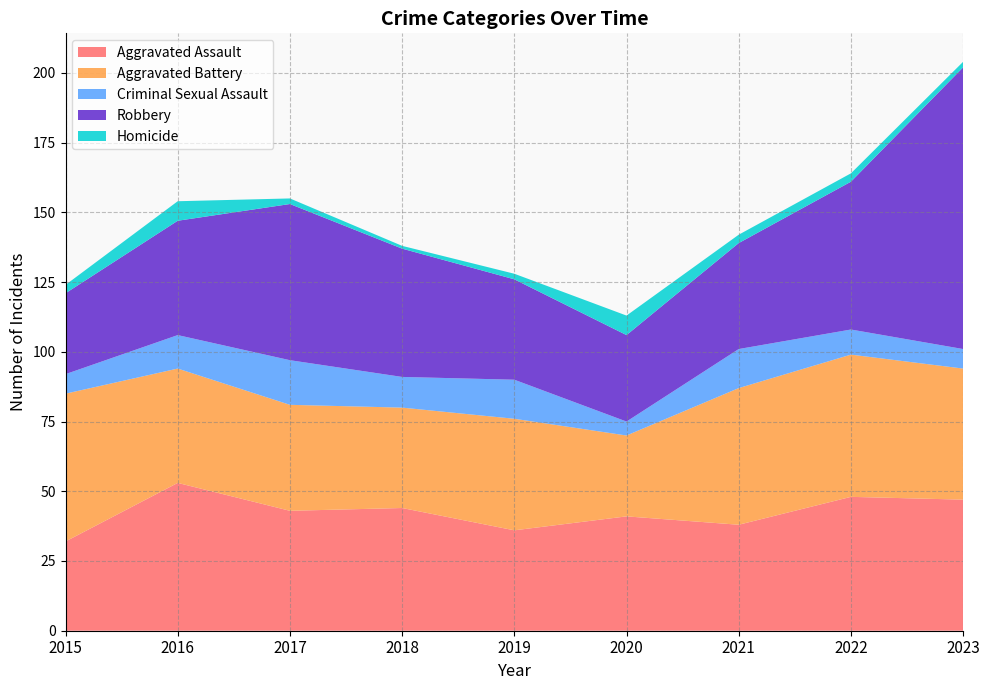

Reading right to left, list all the values displayed in this chart.

Aggravated Assault: 47	48	38	41	36	44	43	53	32
Aggravated Battery: 47	51	49	29	40	36	38	41	53
Criminal Sexual Assault: 7	9	14	5	14	11	16	12	7
Robbery: 101	53	38	31	36	46	56	41	29
Homicide: 2	3	3	7	2	1	2	7	3